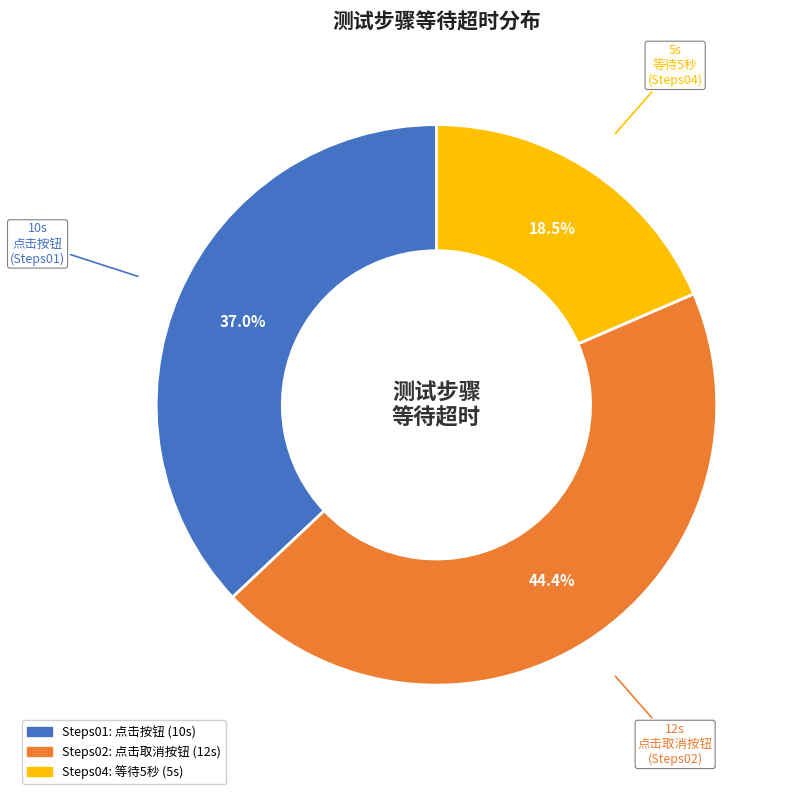

Is there any slice that represents more than half of the pie?

No